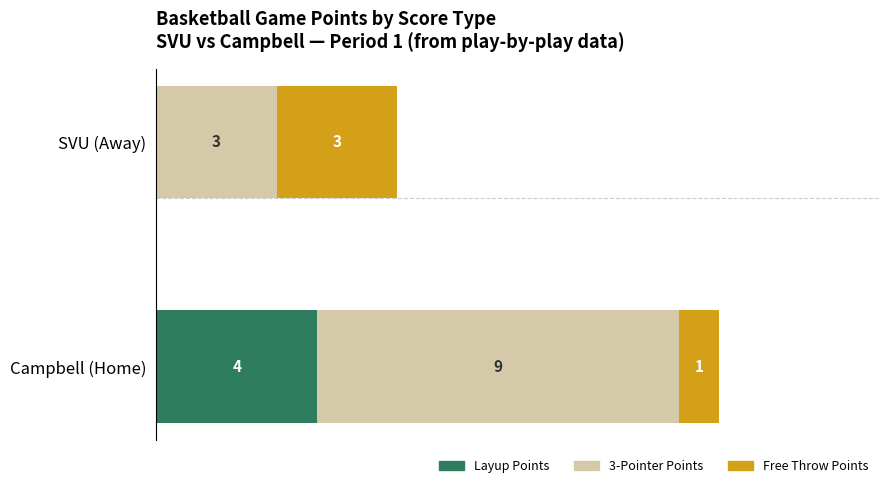

At which category is the sum across all series the highest?

Campbell (Home)